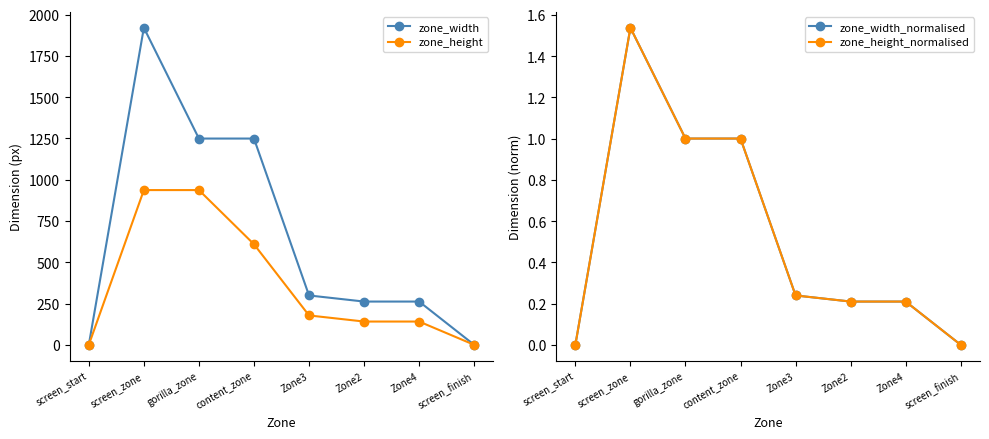

Reading left to right, transcribe all the data shown in this chart.

zone_width: screen_start=0.0	screen_zone=1920.0	gorilla_zone=1249.0	content_zone=1249.0	Zone3=299.0	Zone2=262.0	Zone4=262.0	screen_finish=0.0
zone_height: screen_start=0.0	screen_zone=937.0	gorilla_zone=937.0	content_zone=609.0	Zone3=178.0	Zone2=141.0	Zone4=141.0	screen_finish=0.0
zone_width_normalised: screen_start=0.0	screen_zone=1.5	gorilla_zone=1.0	content_zone=1.0	Zone3=0.2	Zone2=0.2	Zone4=0.2	screen_finish=0.0
zone_height_normalised: screen_start=0.0	screen_zone=1.5	gorilla_zone=1.0	content_zone=1.0	Zone3=0.2	Zone2=0.2	Zone4=0.2	screen_finish=0.0